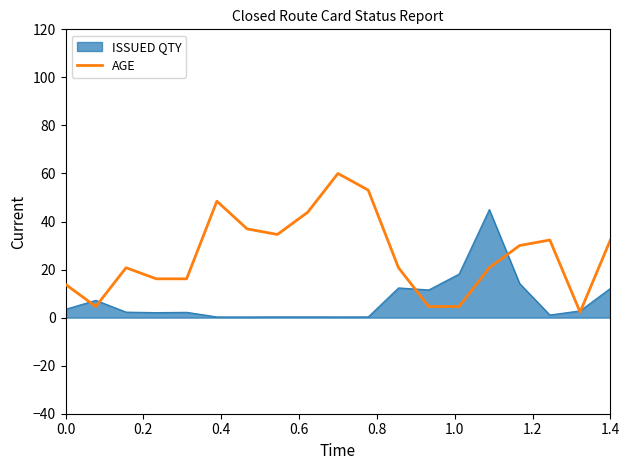

Rank the series by their maximum value, from highest to lowest.

AGE, ISSUED QTY